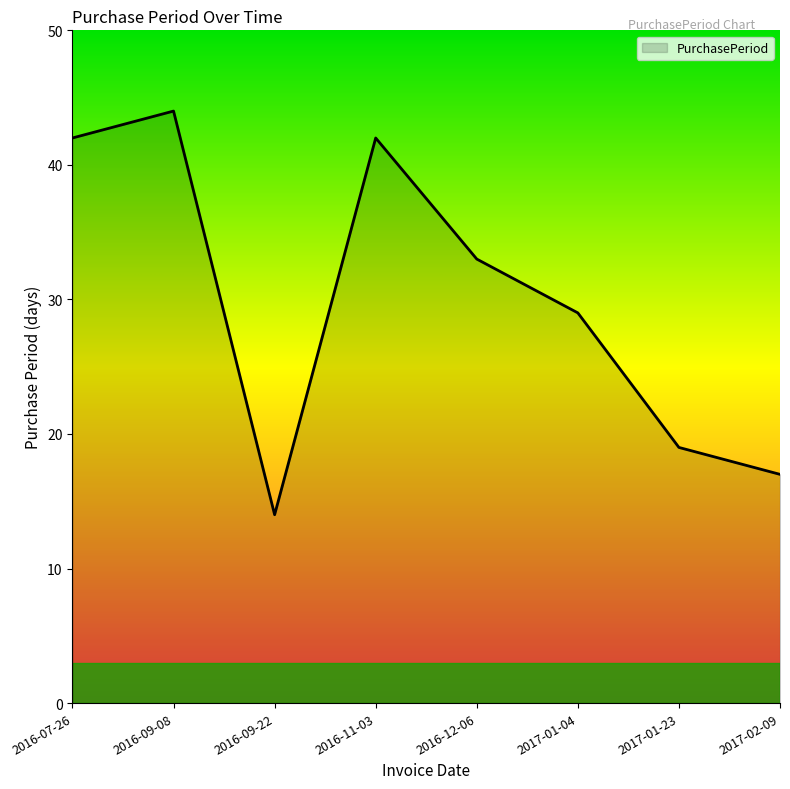

At which category does the chart reach its peak across all series?

2016-09-08